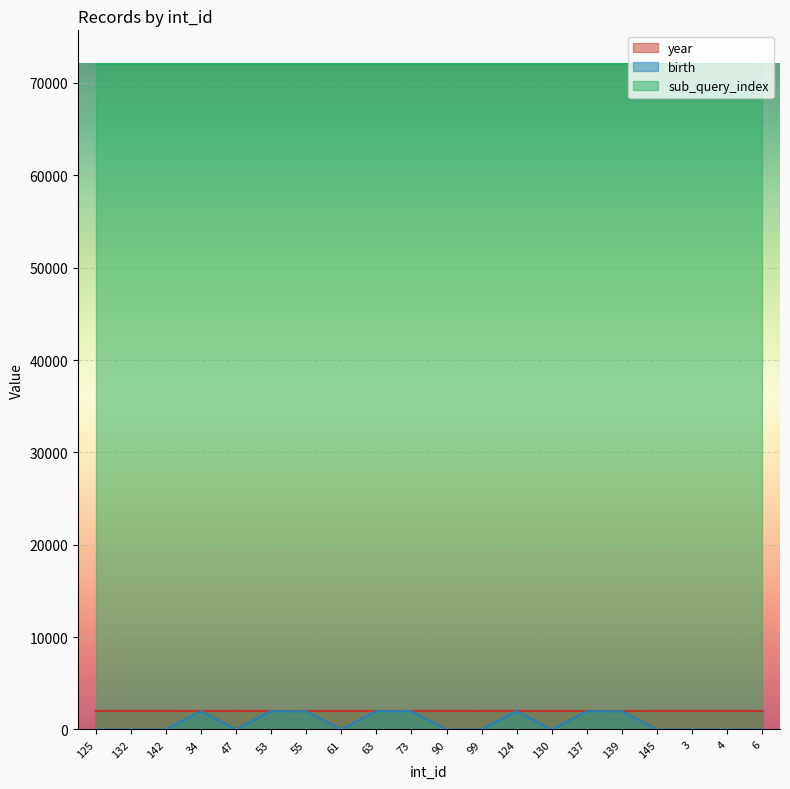

The value of year at 130 is 2009. True or false?

True